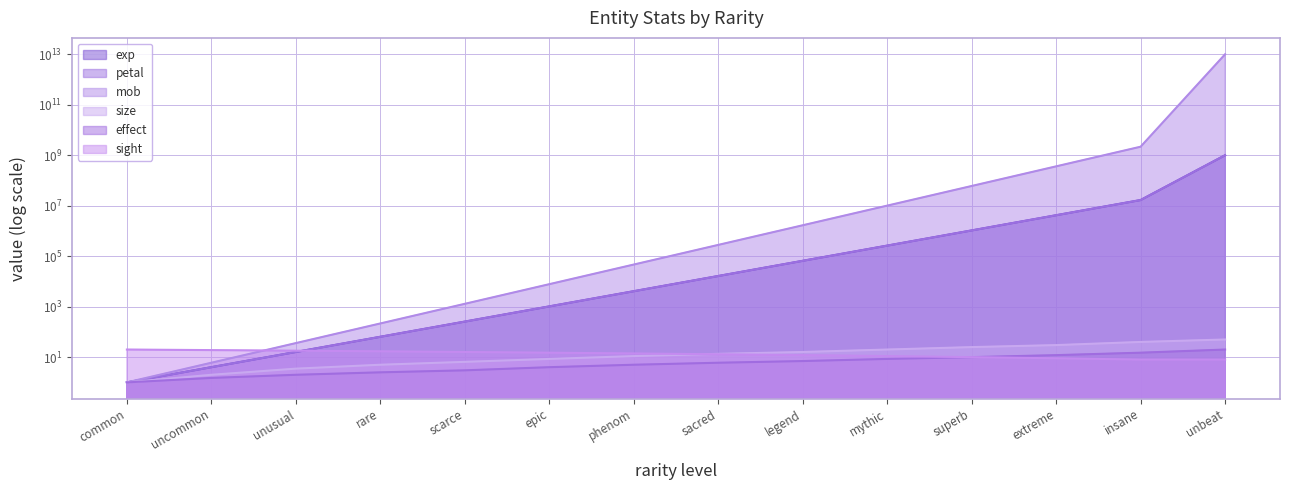

What value does the size series have at uncommon?

2.0